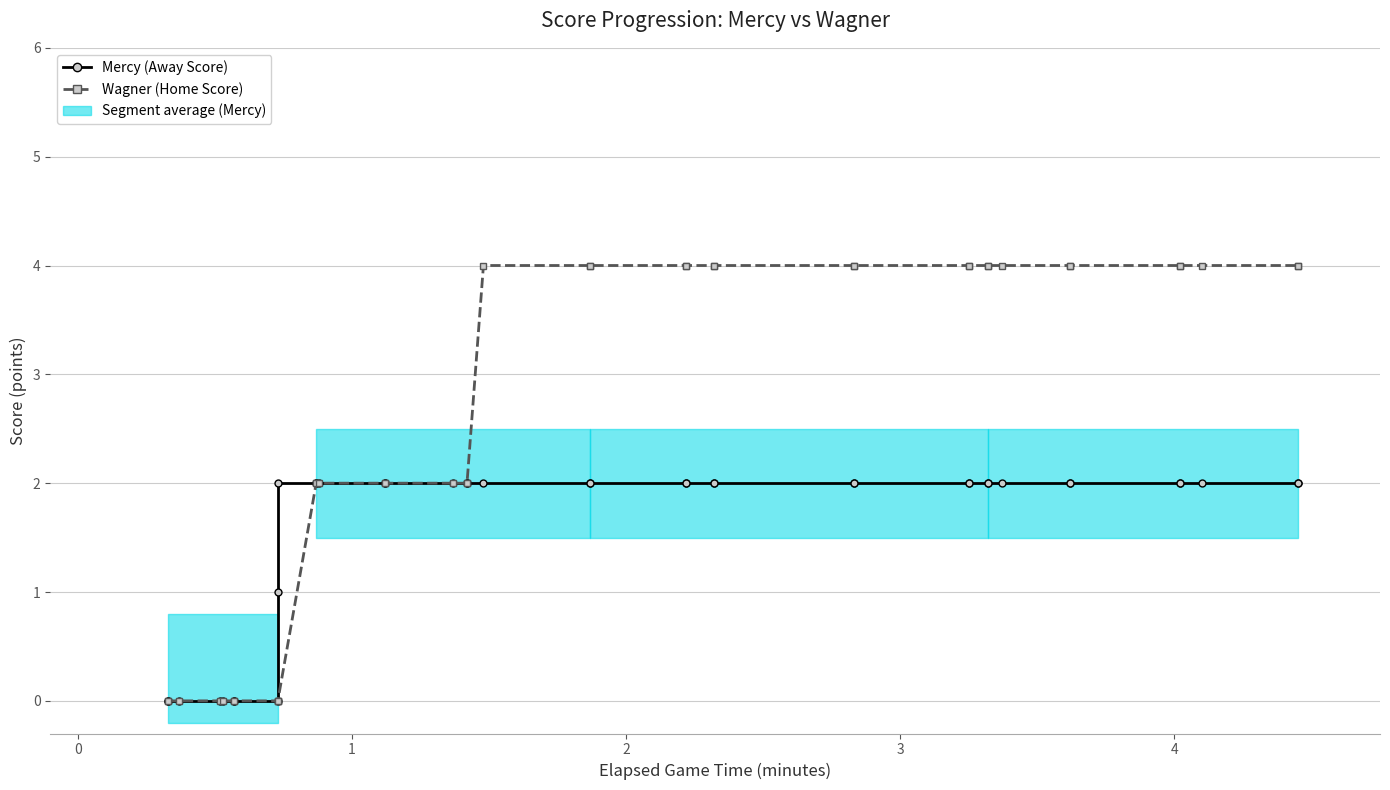

Which series has the largest total across all categories?

Wagner (Home Score)